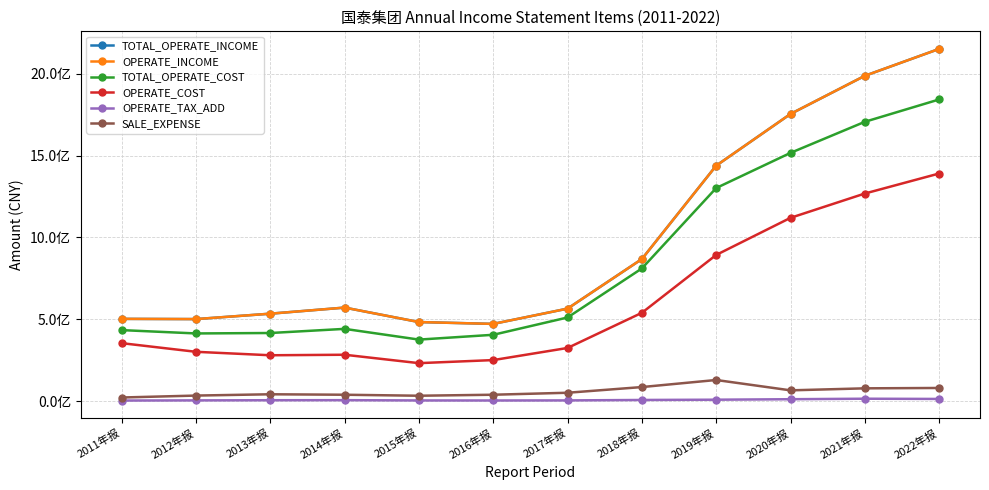

Reading left to right, what are all the values shown in this chart?

TOTAL_OPERATE_INCOME: 502621795.6	501270404.1	534338596.3	571566065.5	483124446.2	471901349.2	565306858.0	868309956.2	1439038551.0	1754958809.2	1988123972.8	2152489137.6
OPERATE_INCOME: 502621795.6	501270404.1	534338596.3	571566065.5	483124446.2	471901349.2	565306858.0	868309956.2	1439038551.0	1754958809.2	1988123972.8	2152489137.6
TOTAL_OPERATE_COST: 433937865.5	413529636.5	416228418.6	441515714.5	375926921.2	405339583.4	511134901.1	810869482.5	1302268155.3	1517119264.7	1707017452.2	1843514745.9
OPERATE_COST: 354152844.5	301311023.9	280196358.6	283369110.7	232005940.4	250734270.2	324835860.4	539743487.3	893352203.5	1120151245.6	1268683780.7	1391045253.6
OPERATE_TAX_ADD: 3413452.6	4472597.1	5378471.2	5799157.4	4064979.1	3810248.7	4294728.8	6946487.4	8624142.3	11551721.7	14621827.3	13217608.8
SALE_EXPENSE: 22045085.0	33867706.8	41779460.2	38934196.9	32858387.2	38986138.2	51076901.1	85868882.2	129053420.1	65781466.8	78056389.4	80299286.3